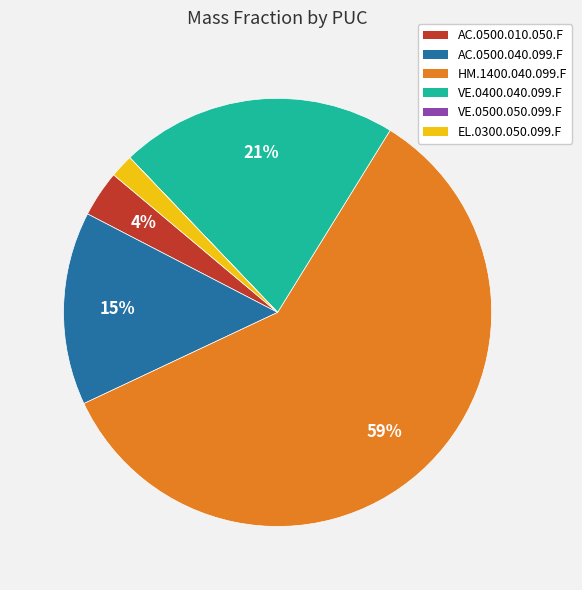

What is the largest slice in the pie chart?

HM.1400.040.099.F